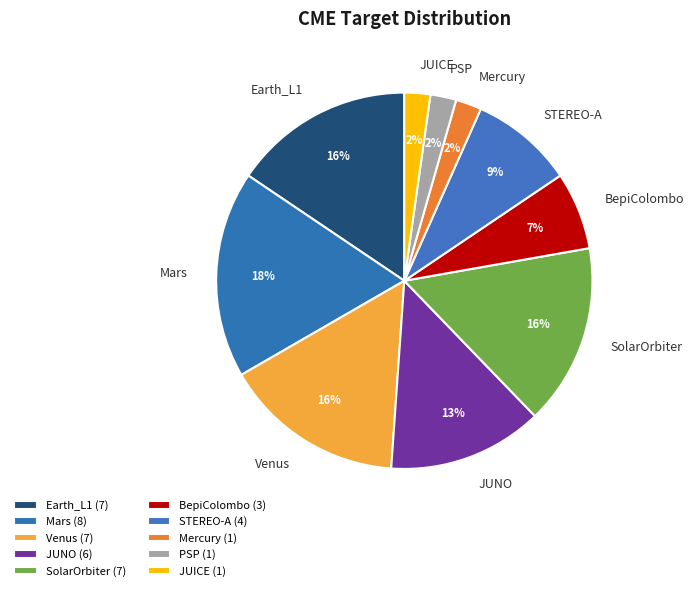

Is it true that BepiColombo is 15% of the pie?

False